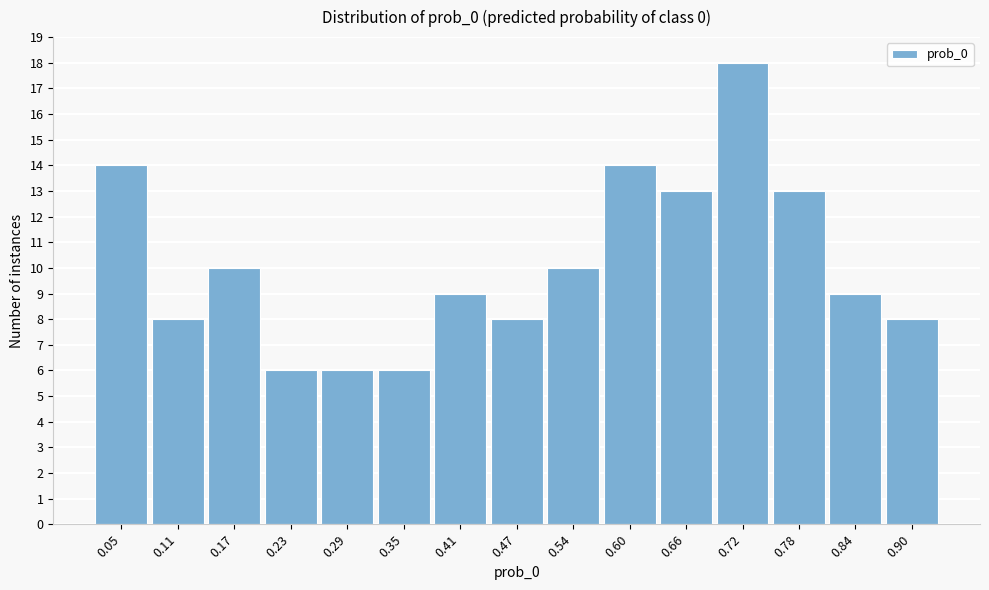

Reading left to right, what are all the values shown in this chart?

14	8	10	6	6	6	9	8	10	14	13	18	13	9	8